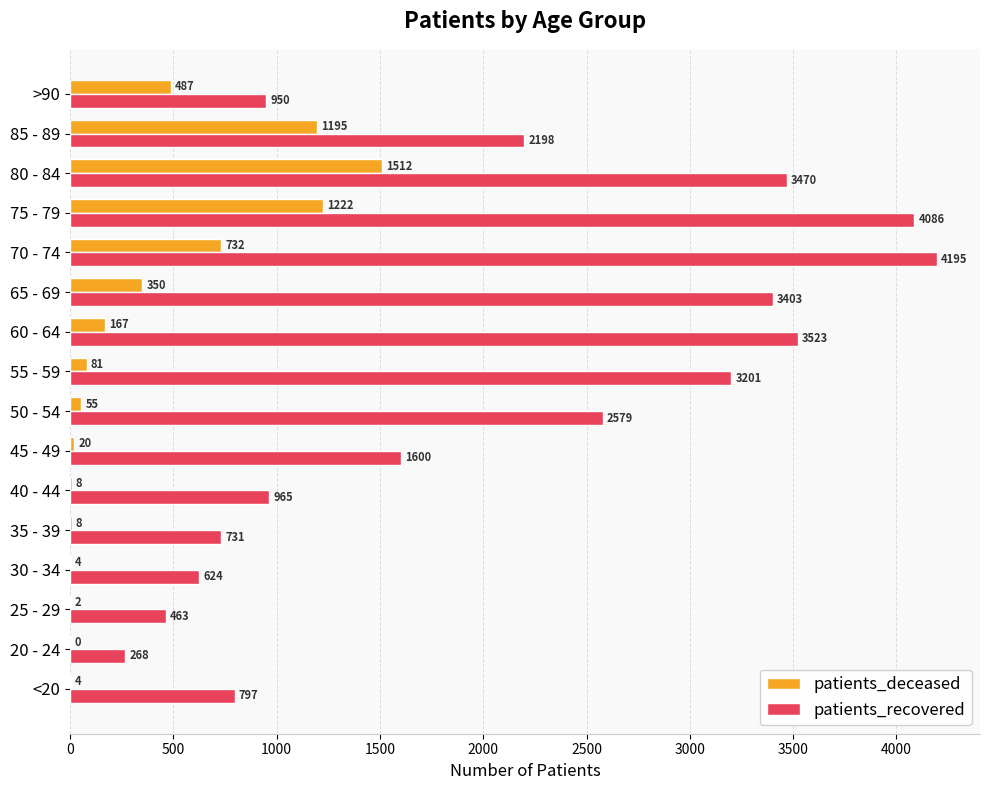

What is the sum of the patients_recovered values at >90 and 35 - 39?

1681